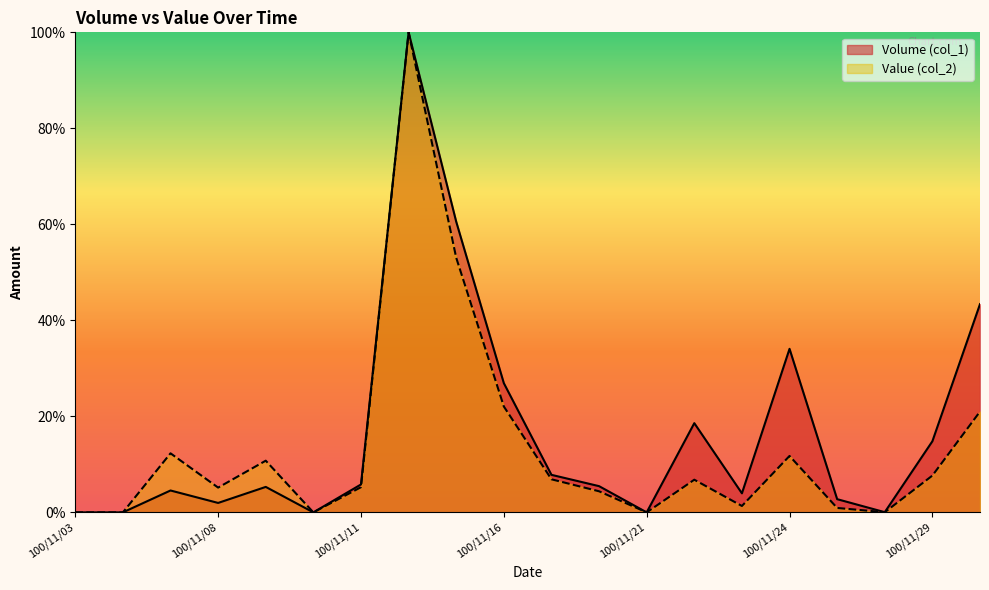

What is the average value of the Value (col_2) series?

13.5